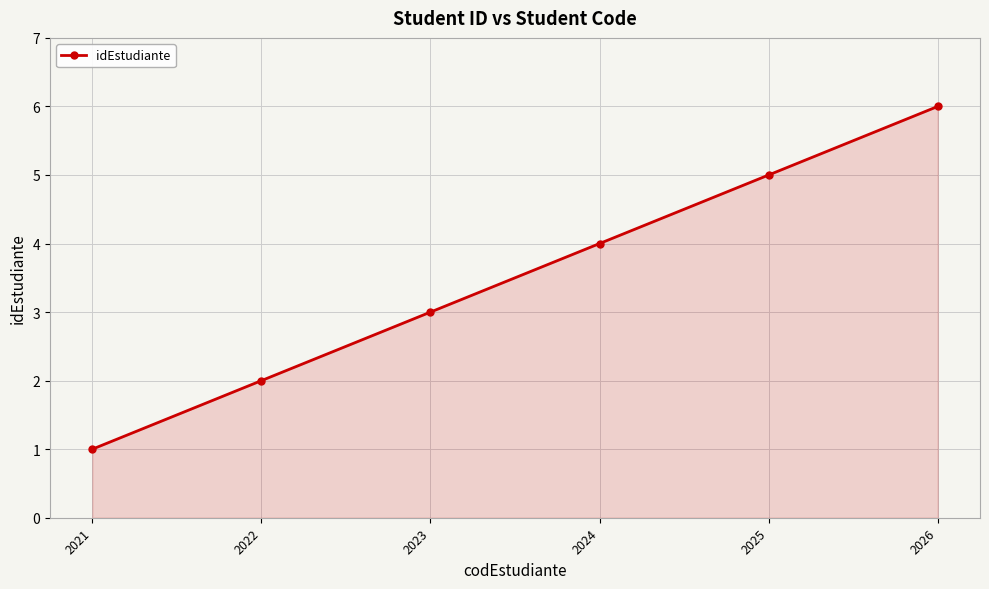

What is the minimum value shown in the chart?

1